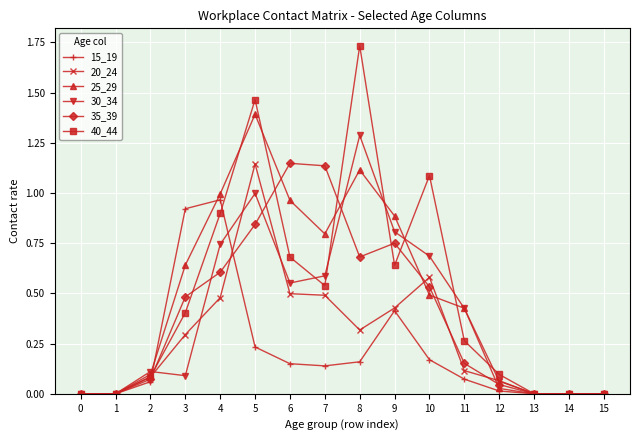

At which category is the sum across all series the highest?

5